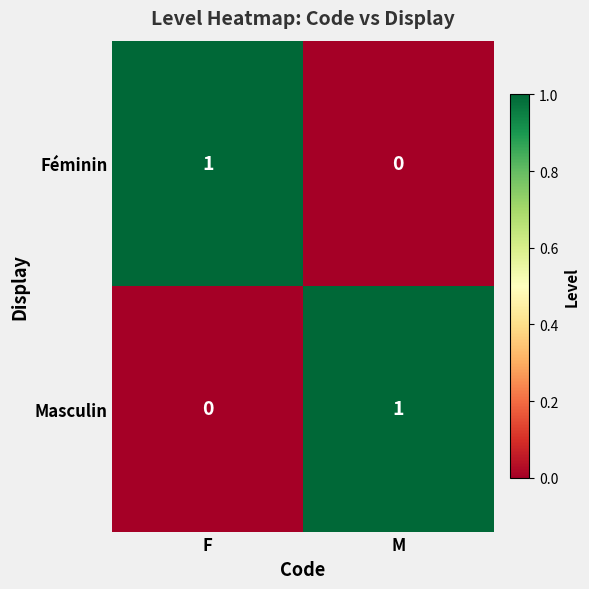

True or false: Masculin has a value of 2 at M.

False